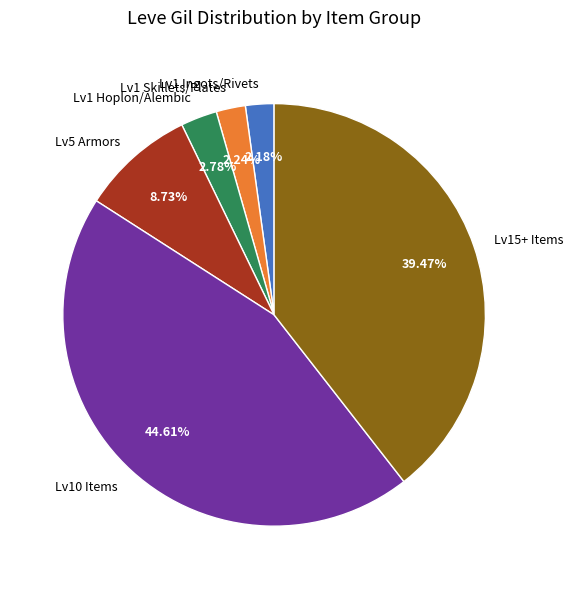

Which has a higher value, Lv5 Armors or Lv1 Hoplon/Alembic?

Lv5 Armors